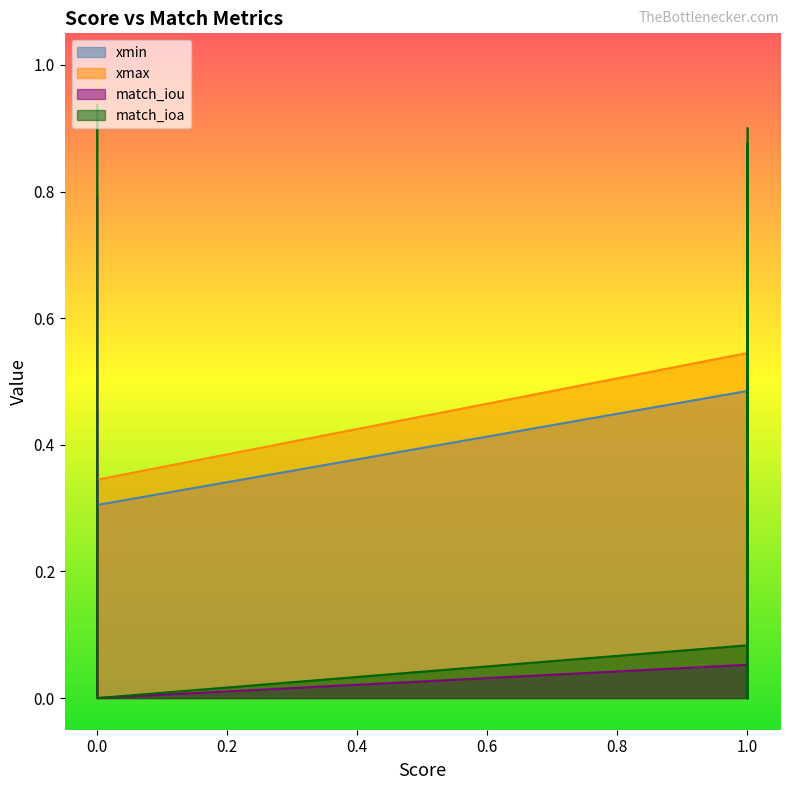

Is the value of match_iou at 6 greater than the value of match_ioa at 1?

No